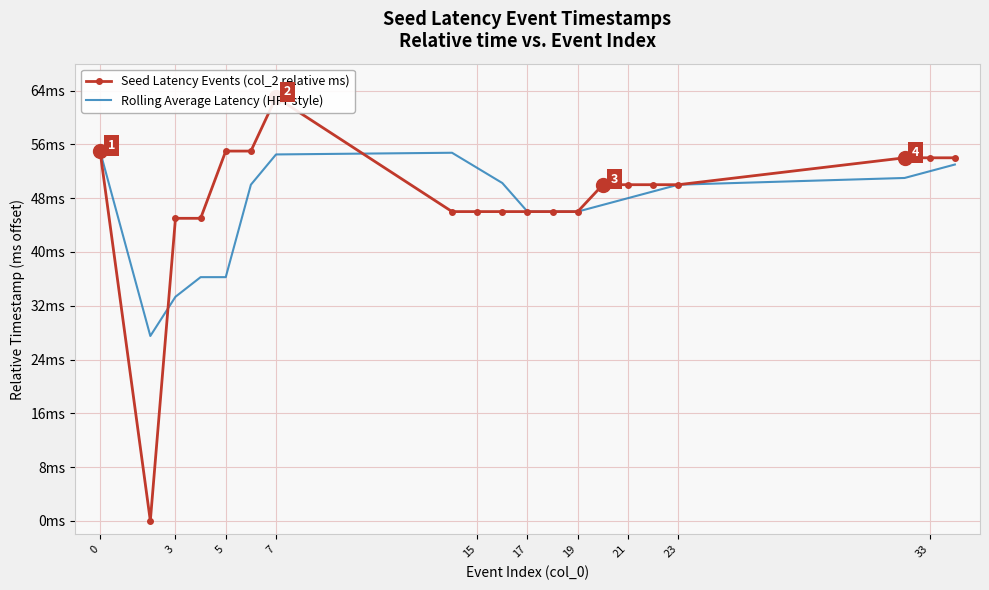

What is the value of the Seed Latency Events (col_2 relative ms) point at the 19th from the left?

54.0